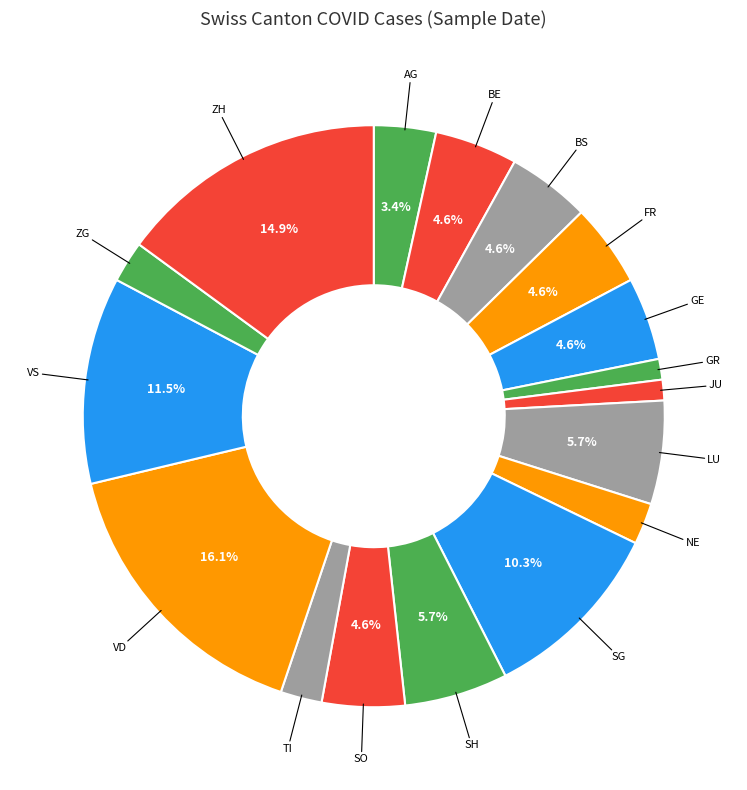

Which slice is the largest?

VD